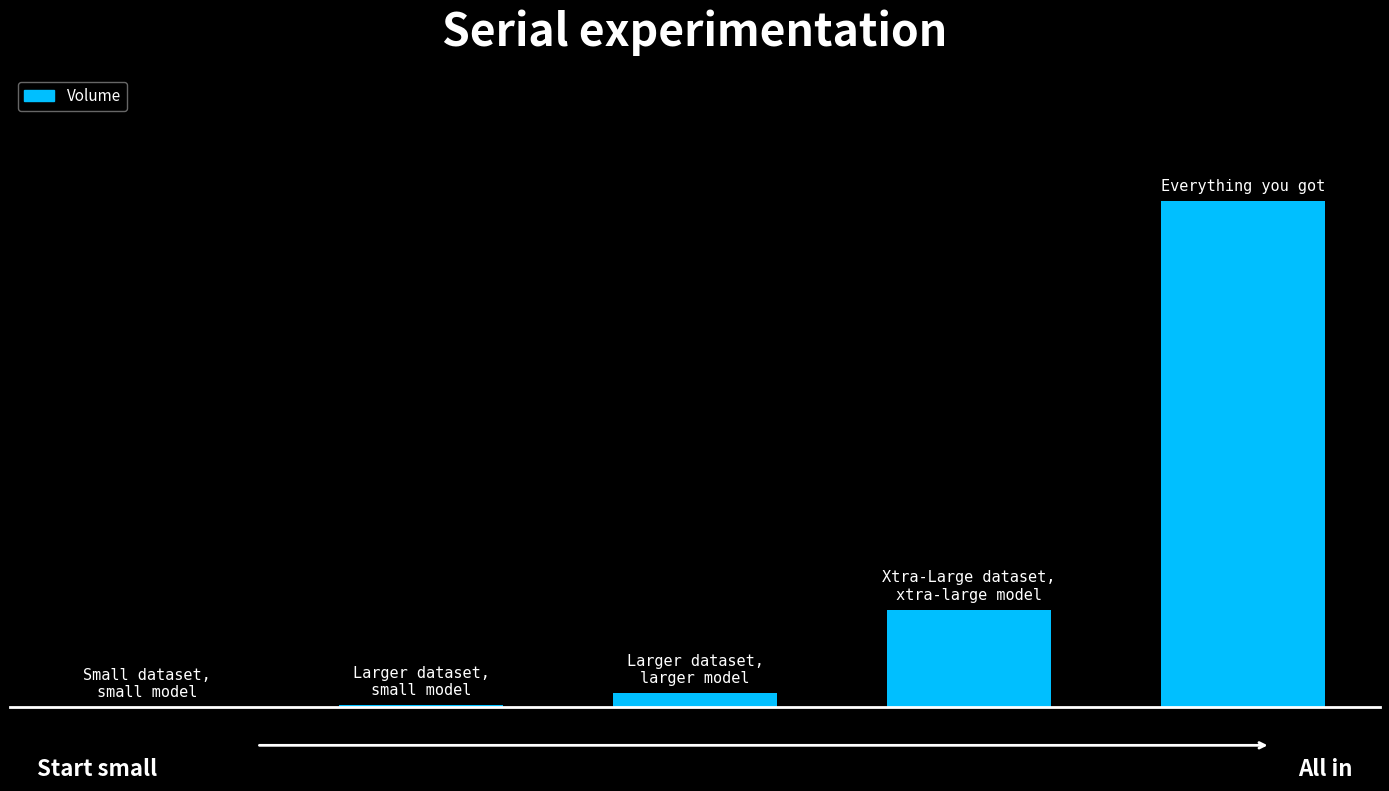

Are the bars horizontal?

No